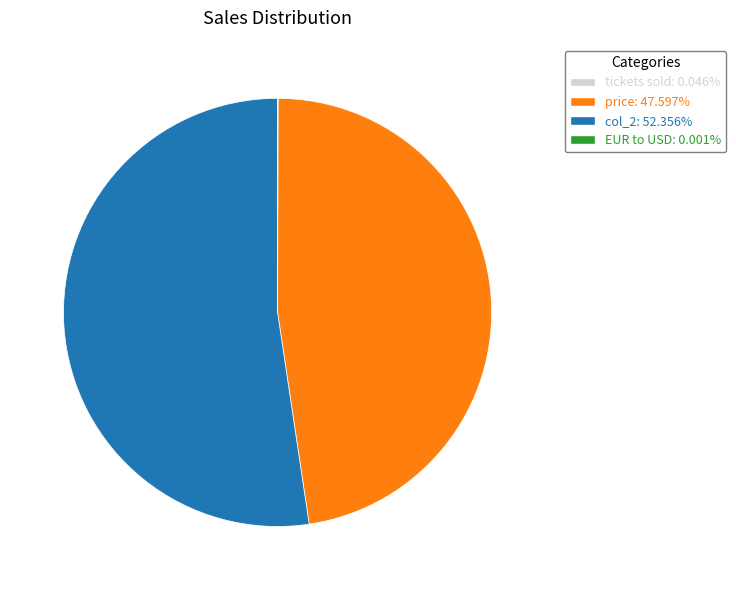

Is there any slice that represents more than half of the pie?

Yes